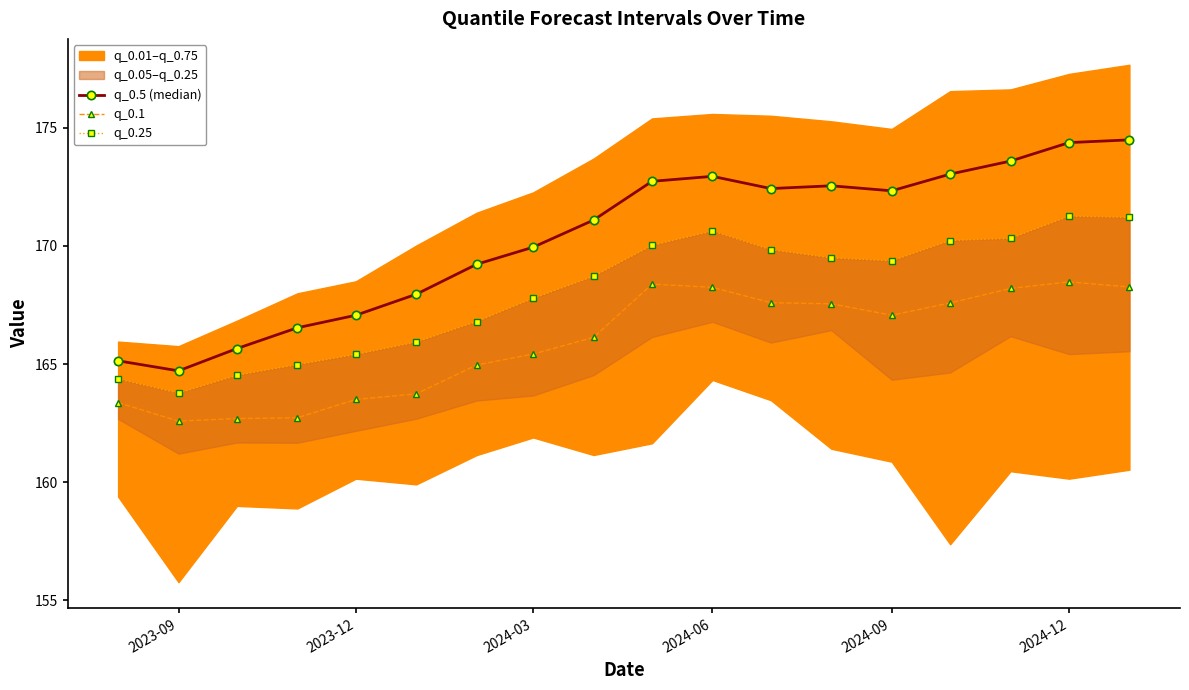

The q_0.5 (median) series shows 98.8 at 2024-03. True or false?

False